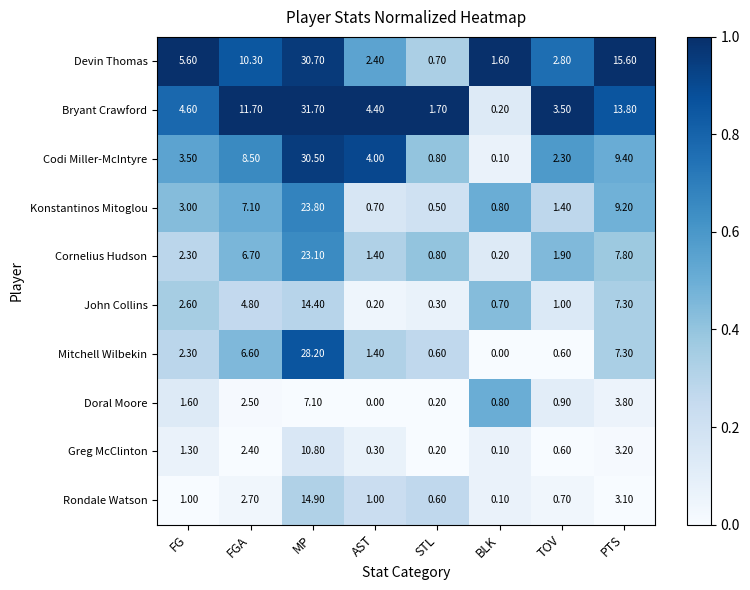

What is the sum of all John Collins values?

31.3